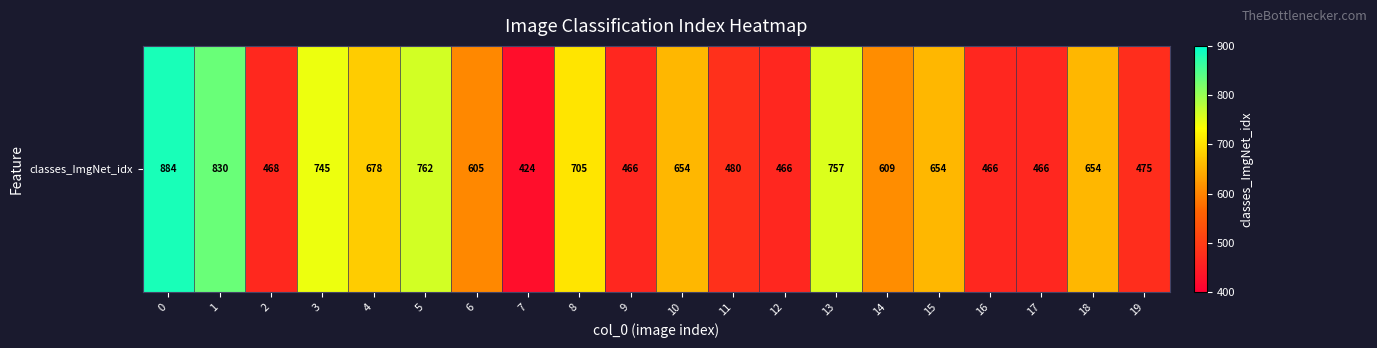

True or false: the data shows 241 at 6.

False